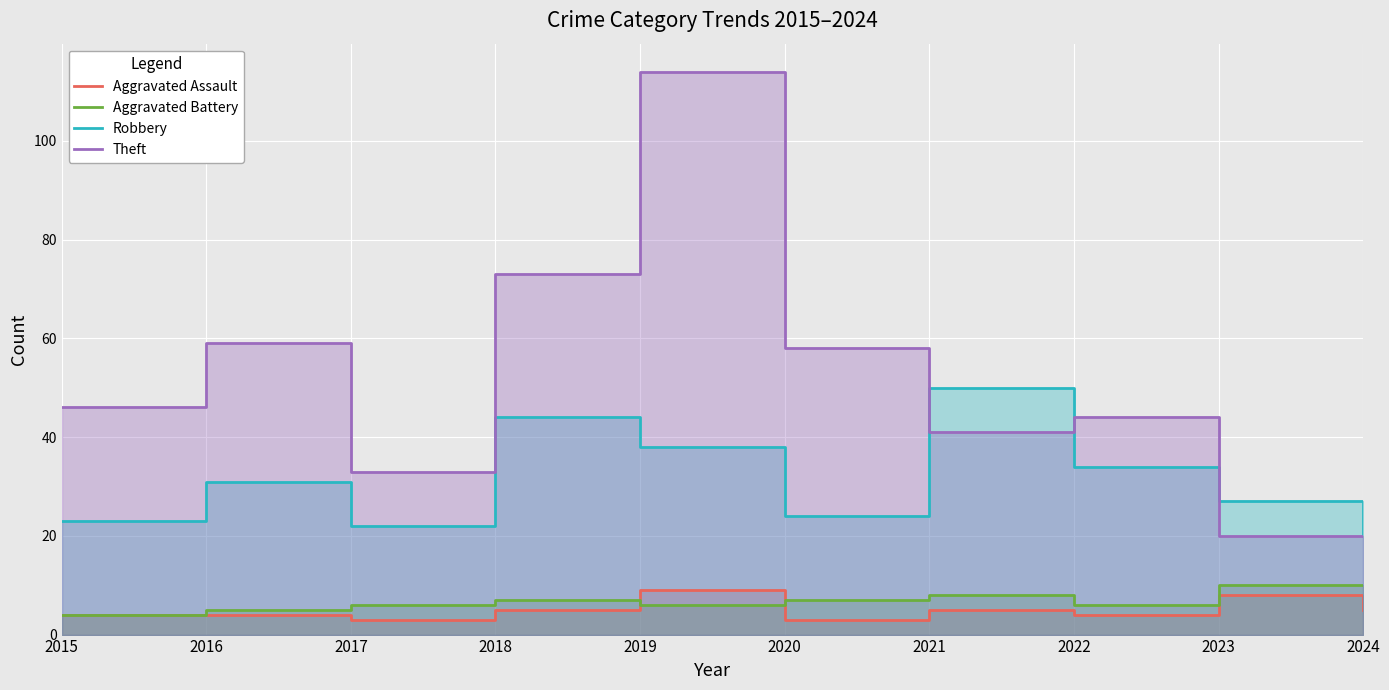

What is the sum of the Theft values at 2023 and 2017?

53